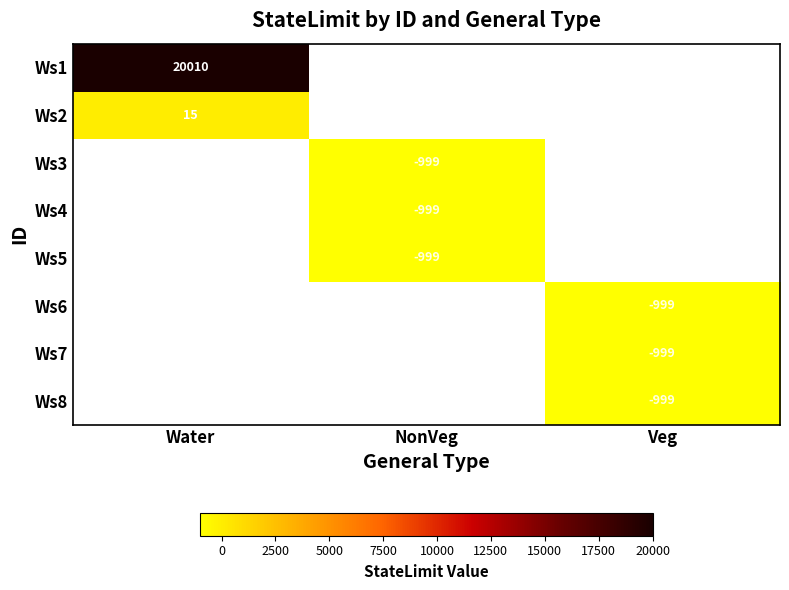

The value of Ws6 at Veg is -1417. True or false?

False